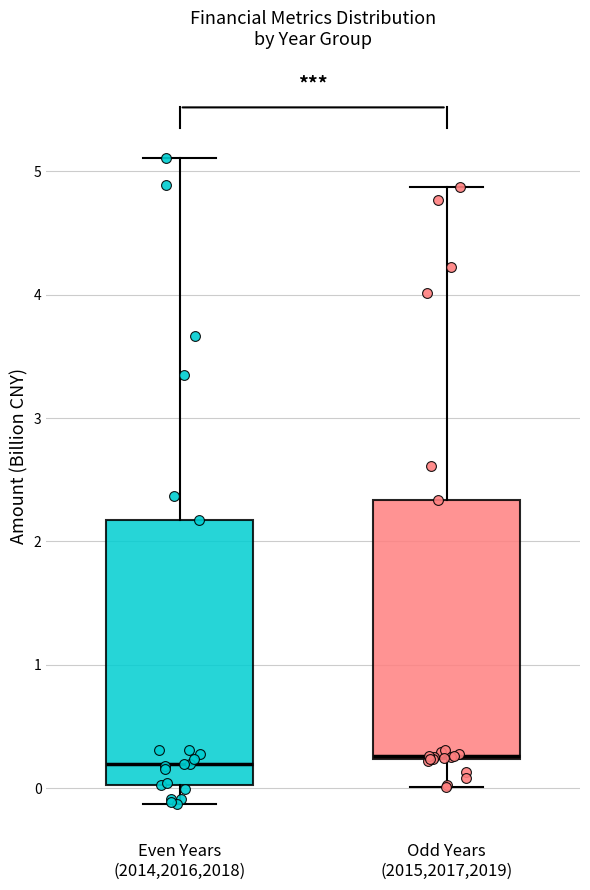

Reading left to right, transcribe this box plot: for each box, give where its median line is, the range the box spans, and where its two whiskers end, as read against the y-axis. The values are not printed on the chart, so give them approximately, as read against the axis.

Even Years (2014,2016,2018): median 0.2, box 0.0 to 2.2, whiskers -0.1 to 5.1
Odd Years (2015,2017,2019): median 0.3, box 0.2 to 2.3, whiskers 0.0 to 4.9